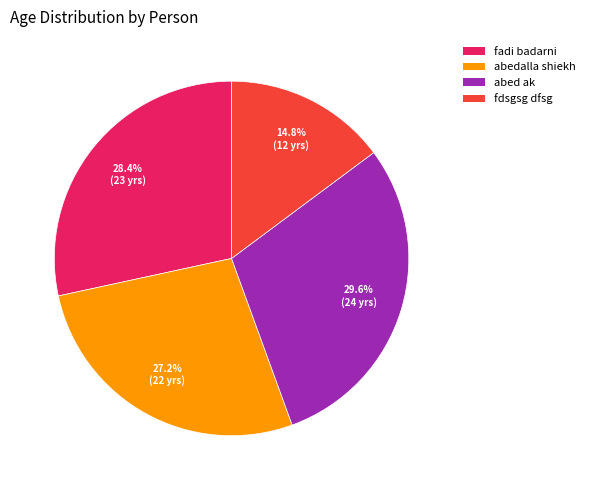

To the nearest percent, what is the difference between the largest and smallest slice percentages?

15%